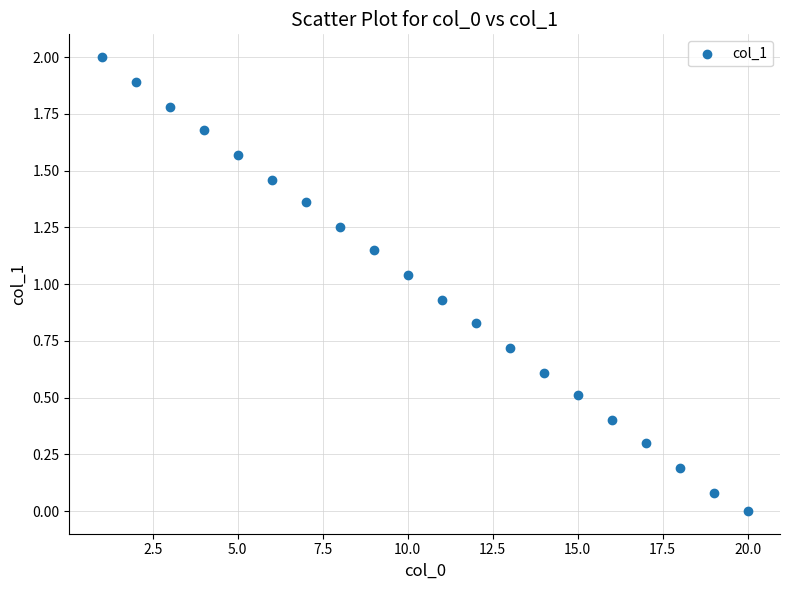

What is the range of Y values (max minus min)?

2.0